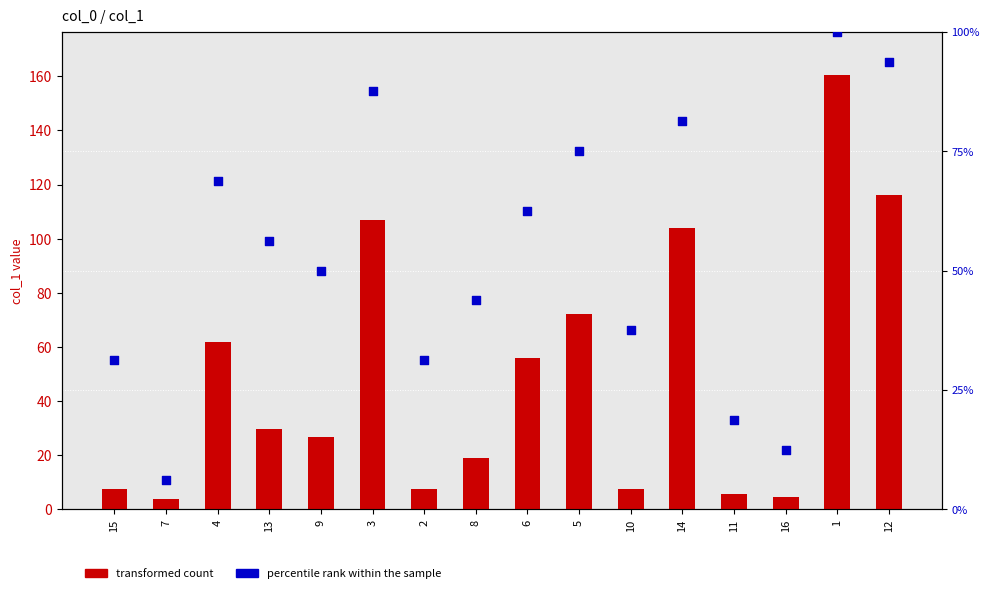

Which series has the largest total across all categories?

percentile rank within the sample